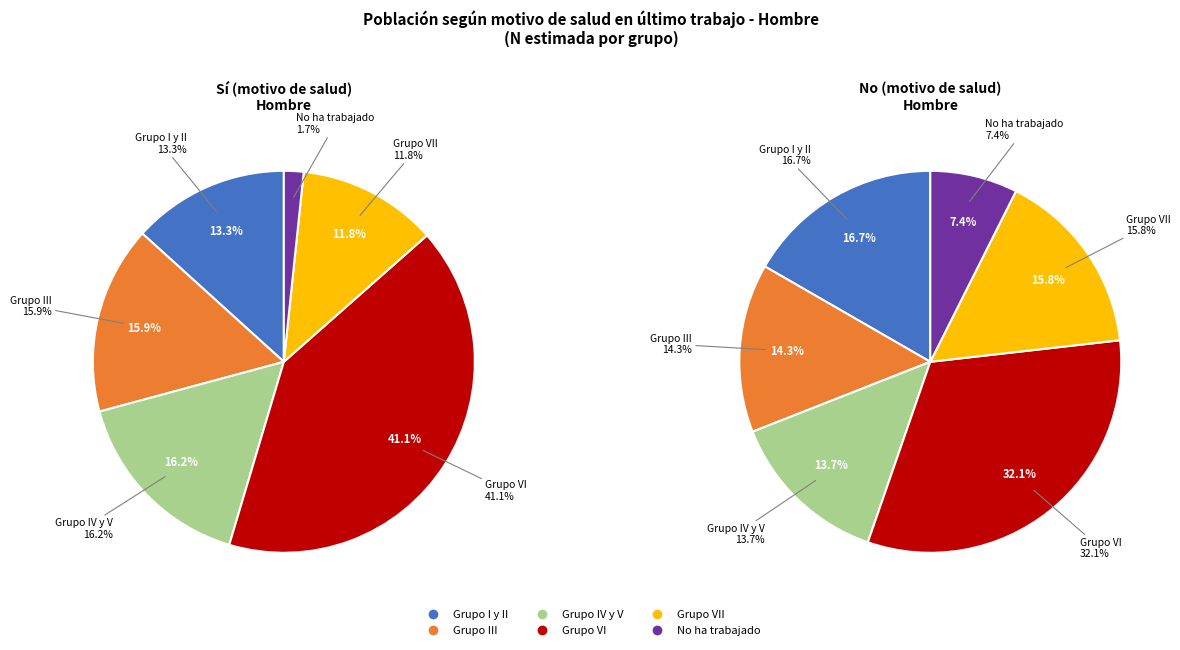

The Grupo VI slice represents 56% of the pie. True or false?

False